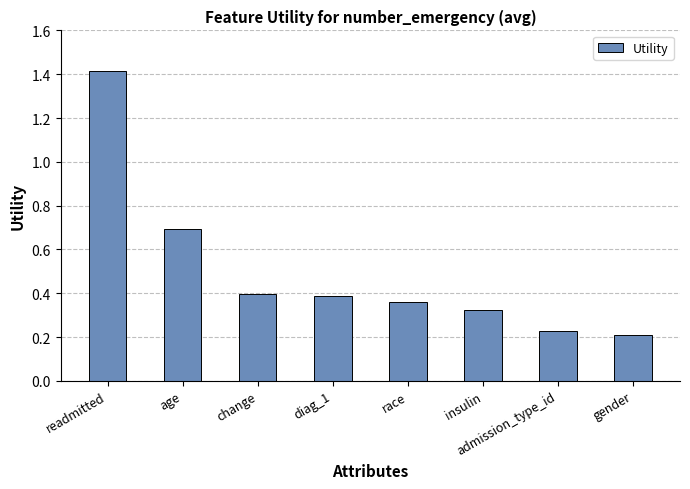

How many bars are there in total?

8